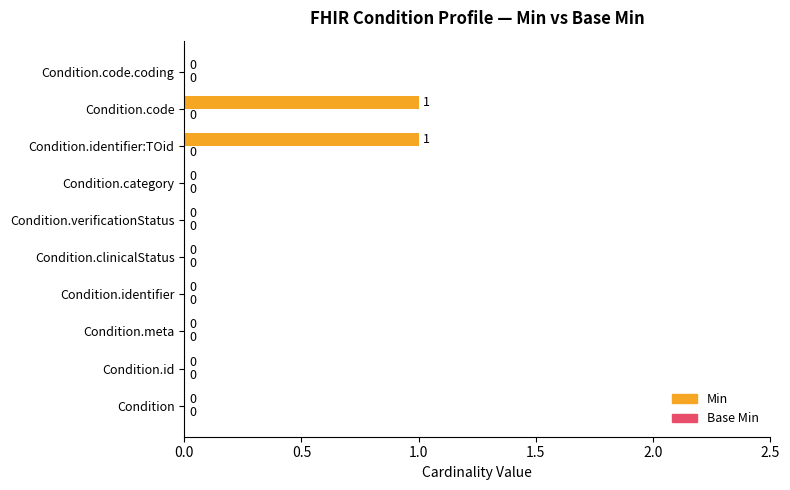

What is the change in value from Condition.meta to Condition.code?

+1